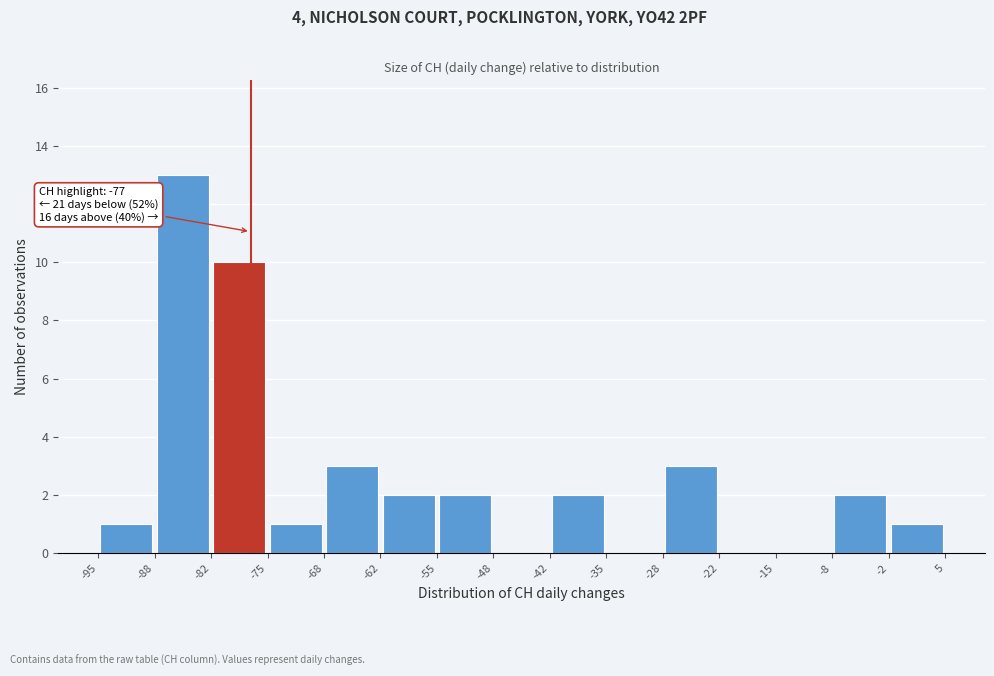

Over which range of the x-axis is the bar tallest?

-88 to -82